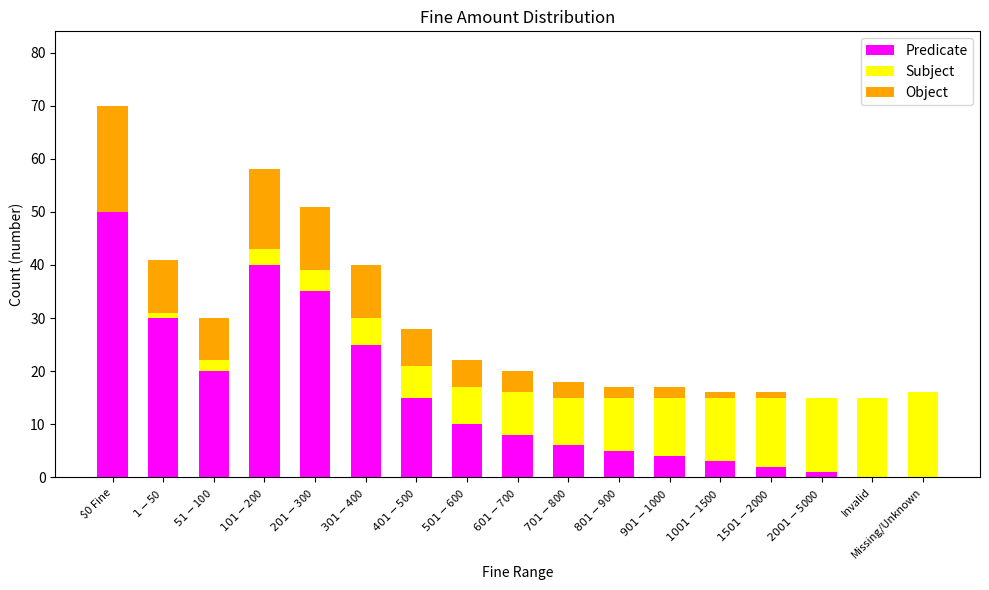

At which label does Predicate reach its peak?

$0 Fine